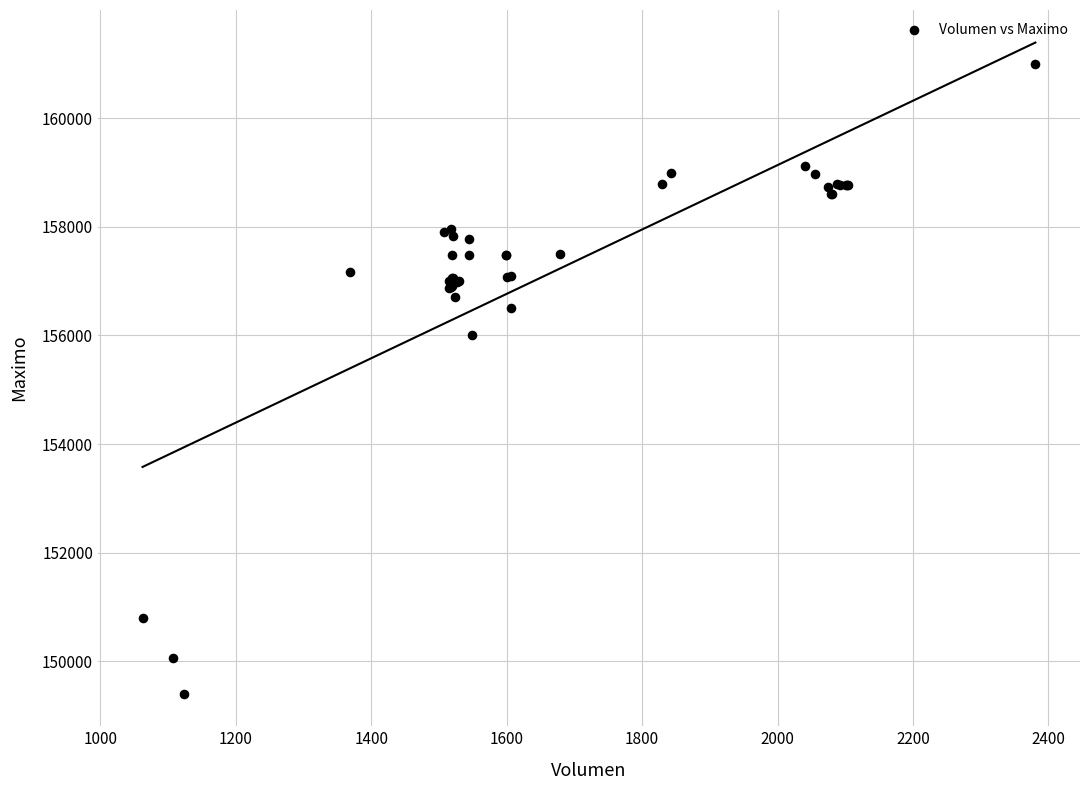

What Y value in the scatter plot is closest to 155202?

156000